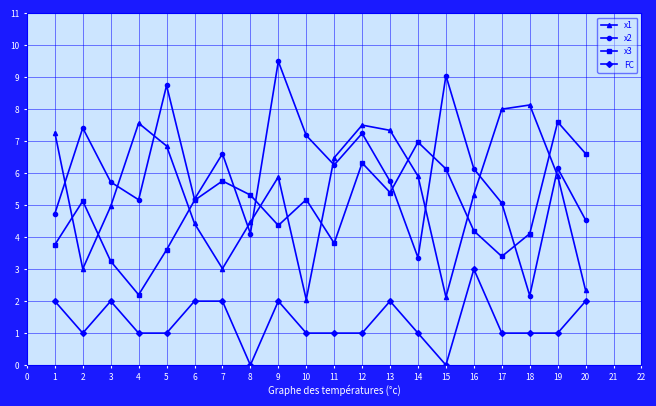

True or false: x2 and FC cross at least once.

False